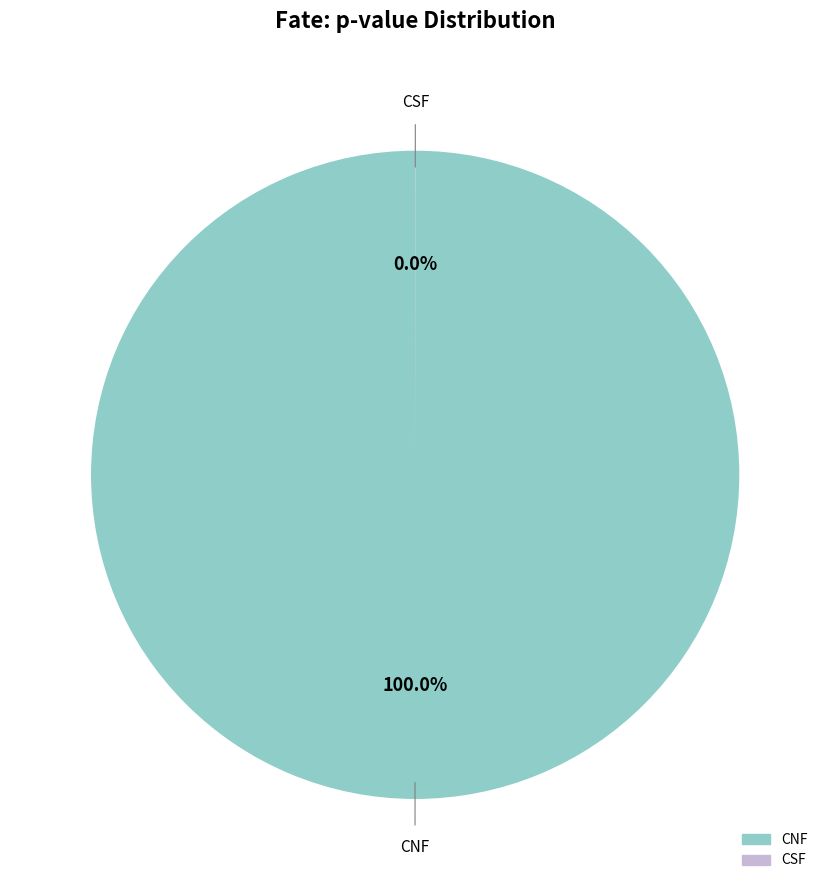

Which slice represents more than half of the pie?

CNF